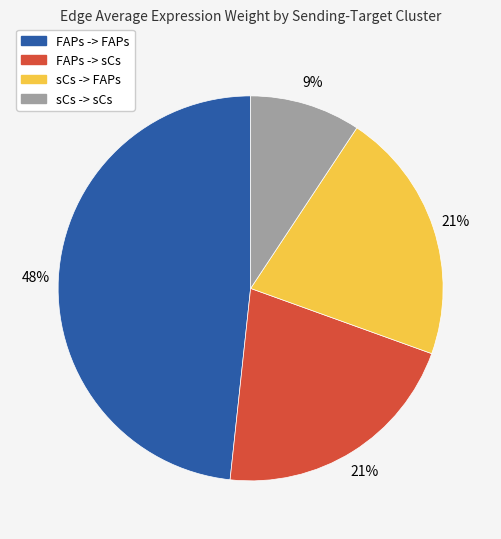

Between sCs -> sCs and sCs -> FAPs, which is larger?

sCs -> FAPs